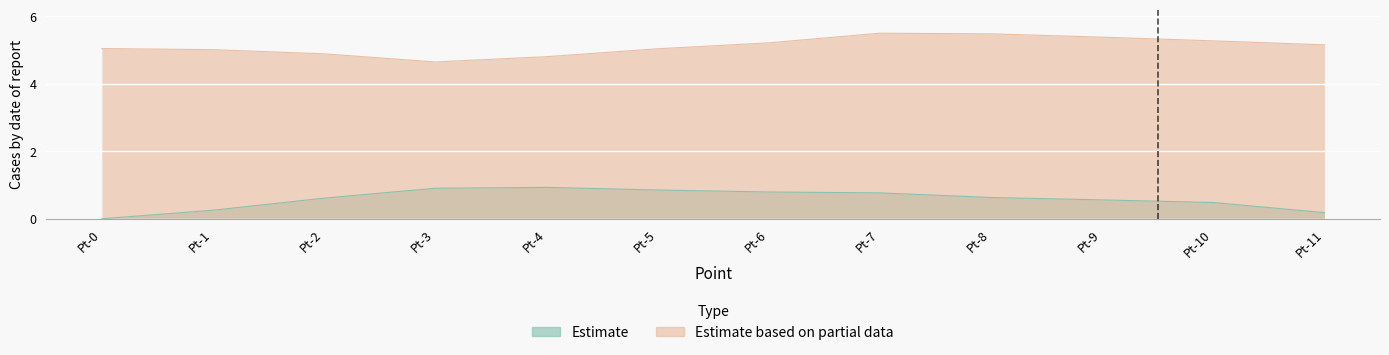

Where is the first local maximum for Estimate?

Pt-4